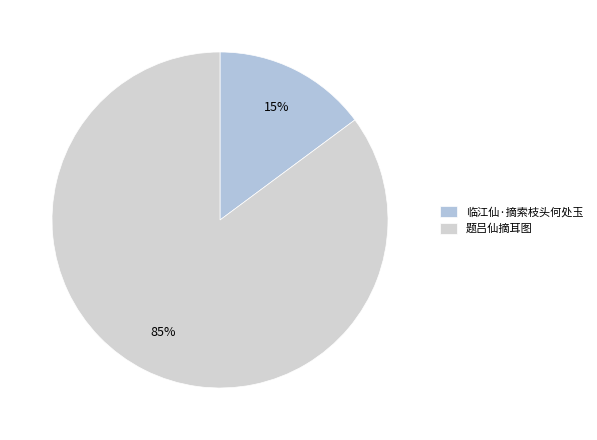

To the nearest percent, what is the combined percentage of 题吕仙摘耳图 and 临江仙·摘索枝头何处玉?

100%